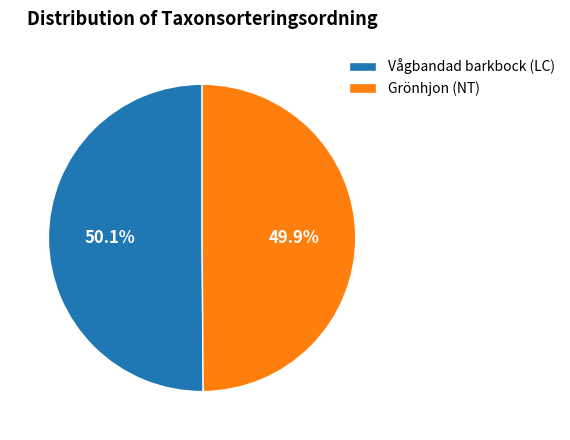

To the nearest percent, what percentage of the pie is Grönhjon (NT)?

50%